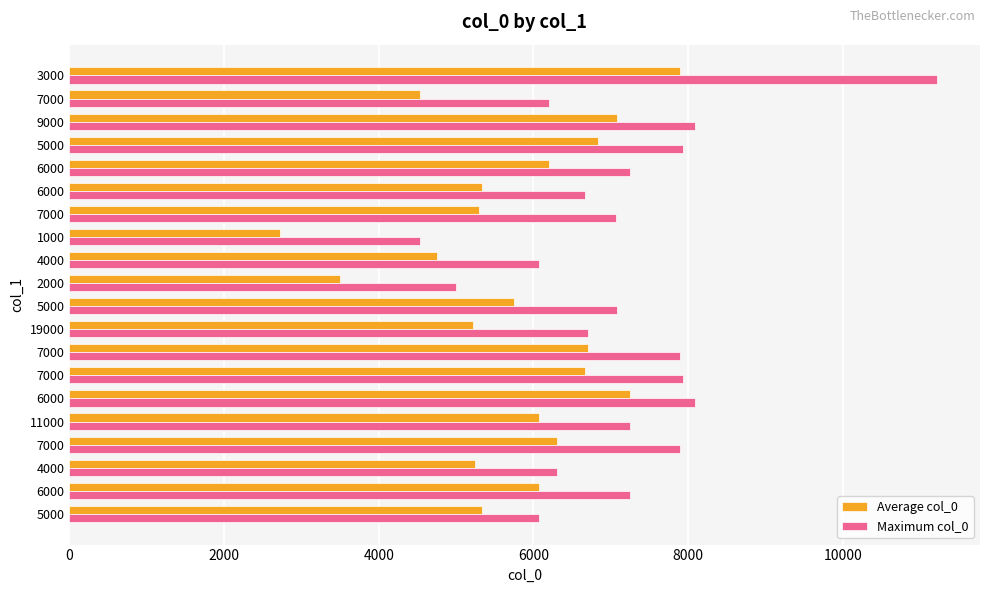

What are all the series names shown in the legend?

Average col_0, Maximum col_0